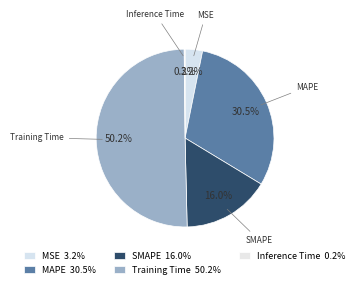

To the nearest percent, what percentage of the pie is MSE?

3%